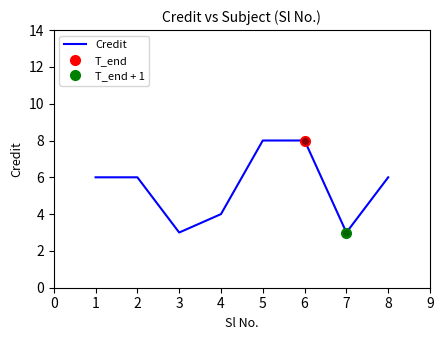

Reading left to right, transcribe all the data shown in this chart.

6	6	3	4	8	8	3	6